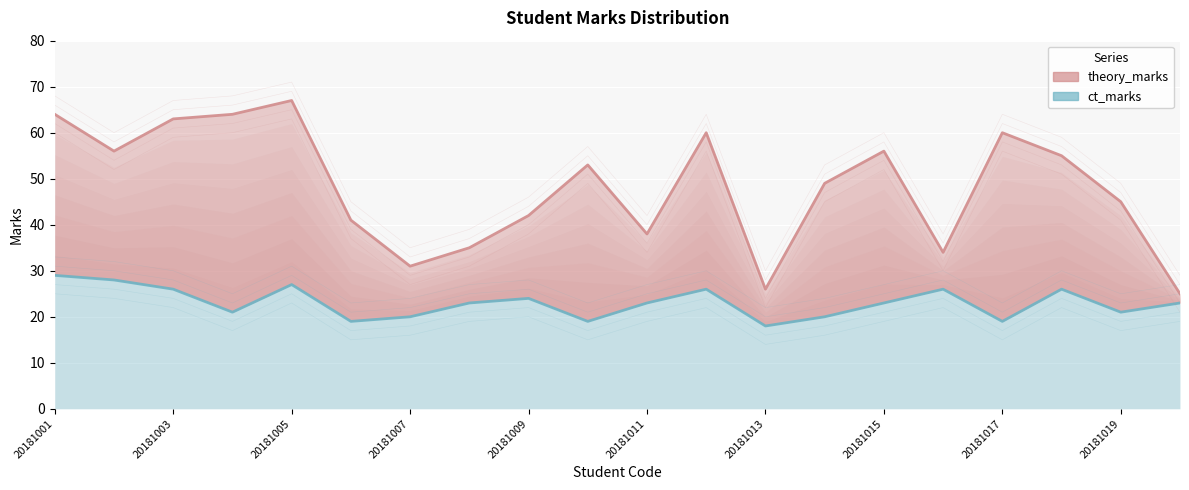

True or false: ct_marks (line) has more than 1 interior local peaks.

True